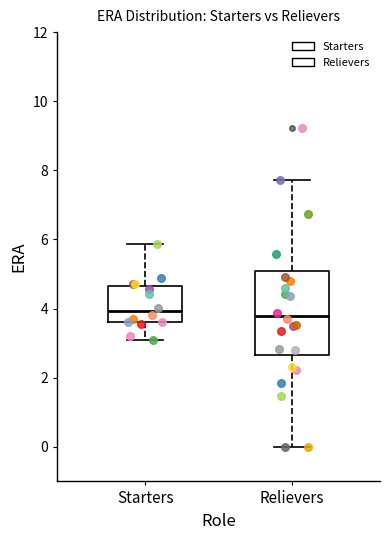

Reading left to right, read every box against the y-axis: the position of its median line, the range the box covers, and the ends of its whiskers. The values are not printed on the chart, so give them approximately, as read against the axis.

Starters: median 4.0, box 3.6 to 4.6, whiskers 3.0 to 5.8
Relievers: median 3.8, box 2.6 to 5.0, whiskers 0.0 to 7.8